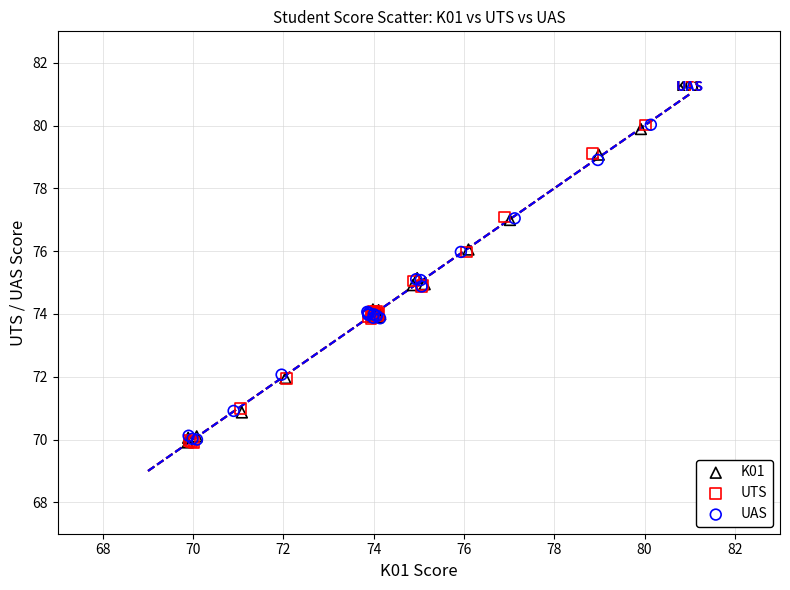

Which series has the widest spread of Y values?

UTS